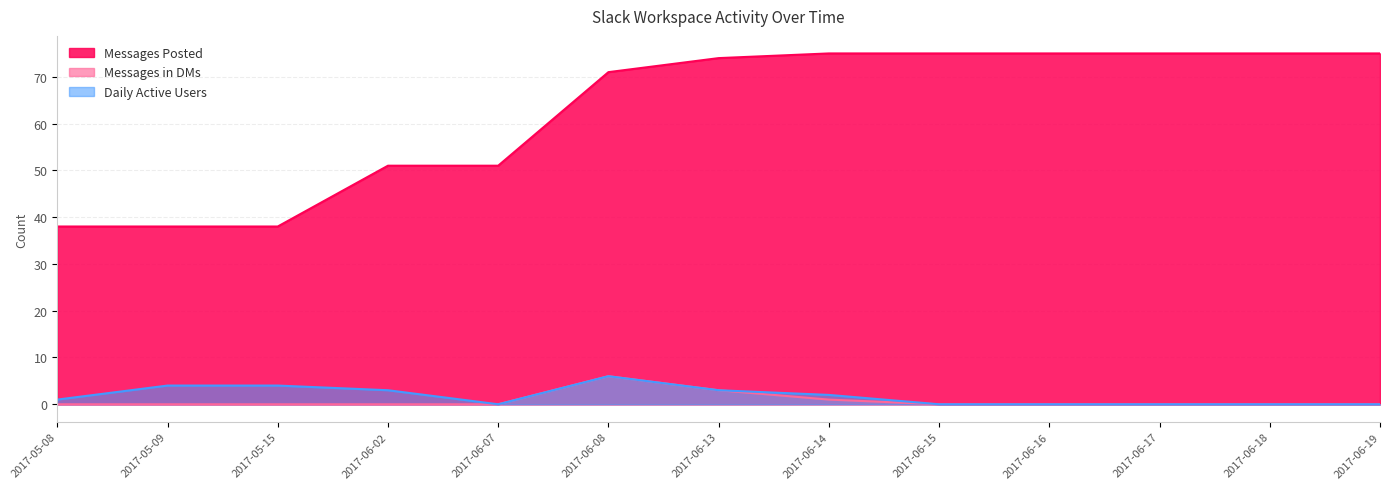

What is the difference between the maximum and minimum values in the Messages Posted series?

37